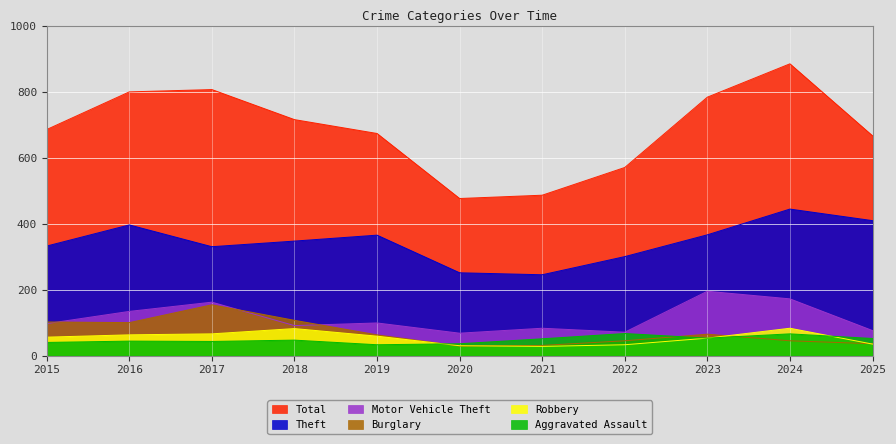

What is the difference between the highest and lowest values at 2017?

763